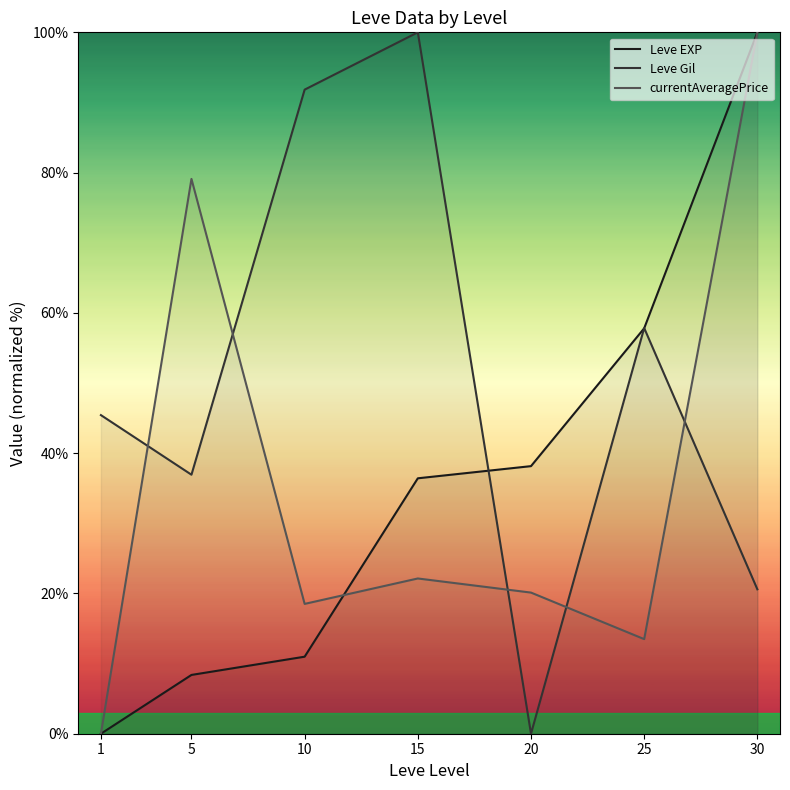

Reading left to right, list all the values displayed in this chart.

Leve EXP: 0.0	8.4	11.0	36.4	38.2	57.8	100.0
Leve Gil: 45.4	36.9	91.8	100.0	0.0	57.8	20.6
currentAveragePrice: 0.0	79.1	18.5	22.1	20.1	13.5	100.0